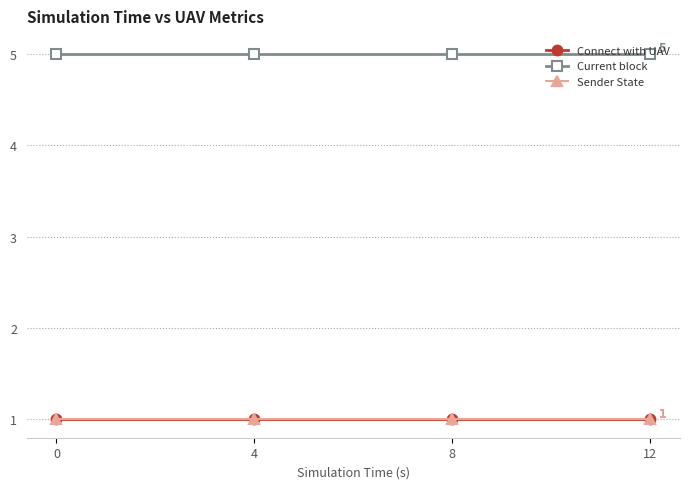

True or false: Sender State and Connect with UAV cross at least once.

False